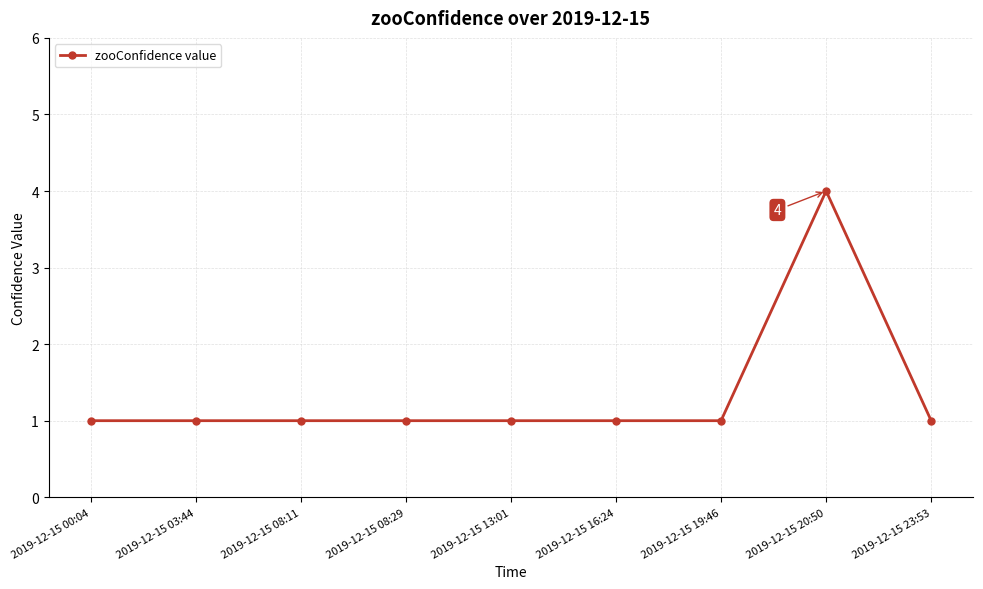

What is the approximate value at 2019-12-15 08:29?

1